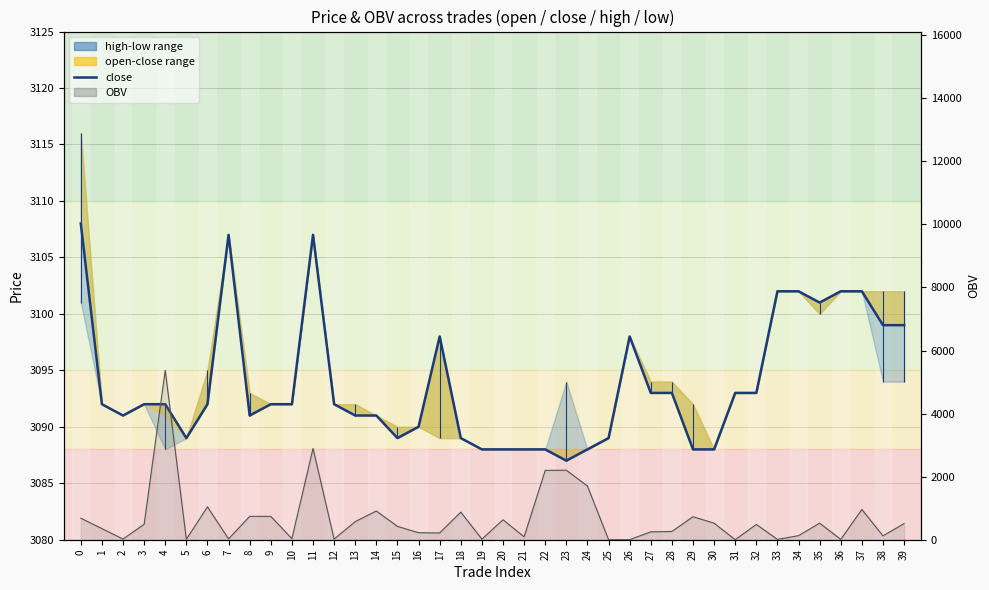

Rank the series by their maximum value, from highest to lowest.

OBV line, close